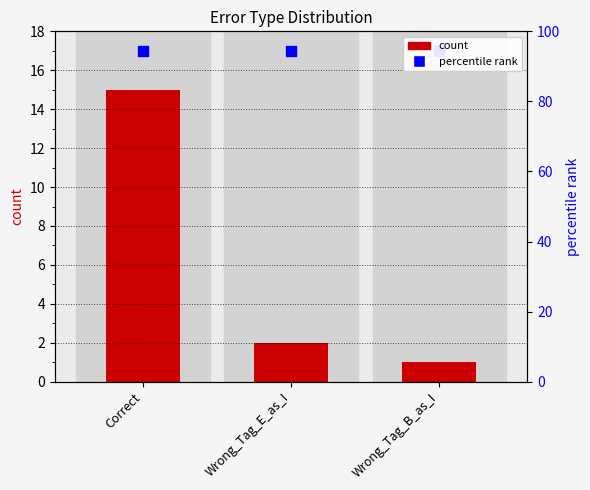

What are all the series names shown in the legend?

count, percentile rank